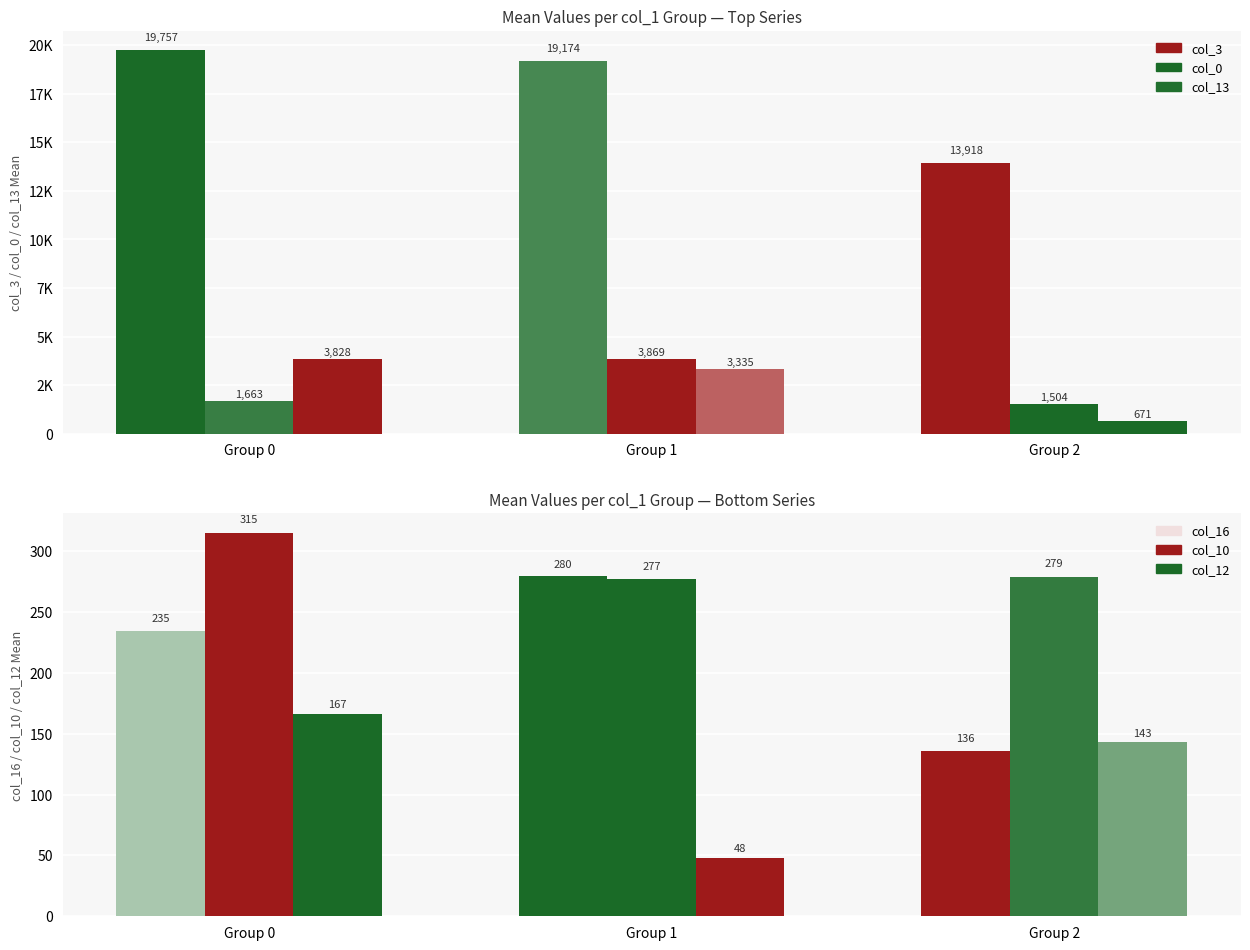

How many categories are shown in the chart?

3